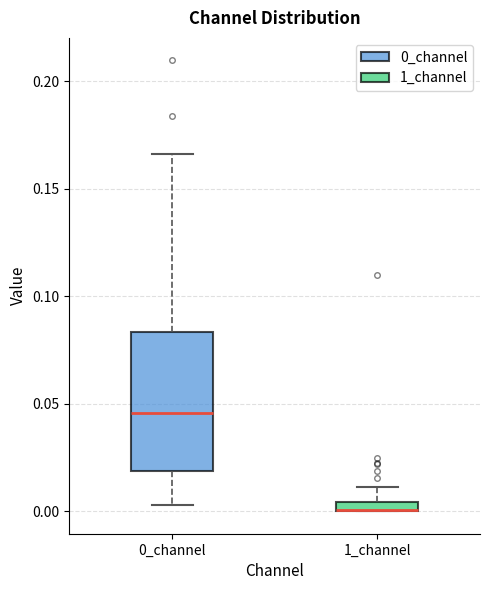

Where does the median line of the box for 0_channel sit on the y-axis? The values are not printed on the chart, so give them approximately, as read against the axis.

0.045